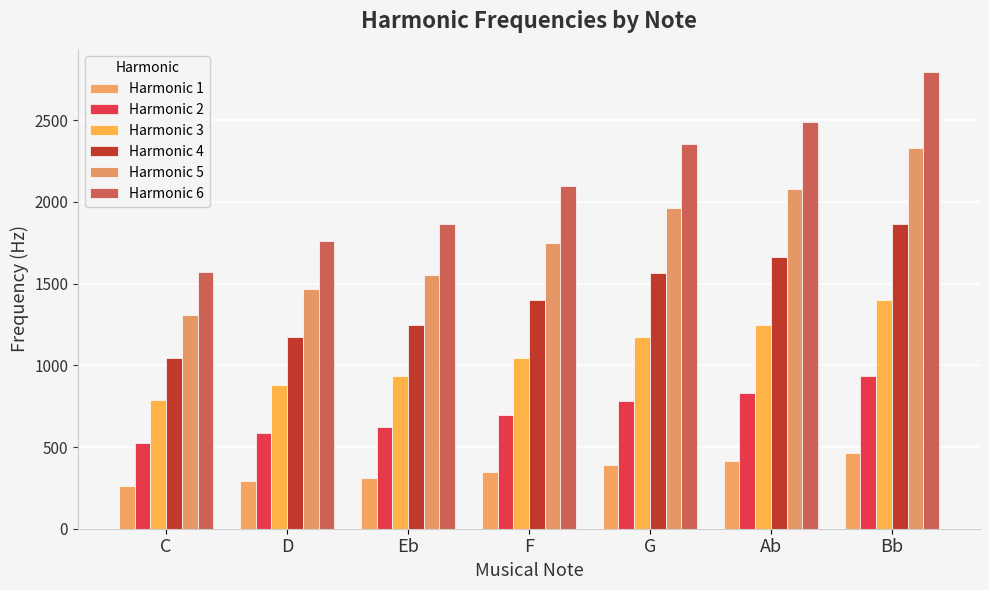

Which series changed the most between D and Eb?

Harmonic 6